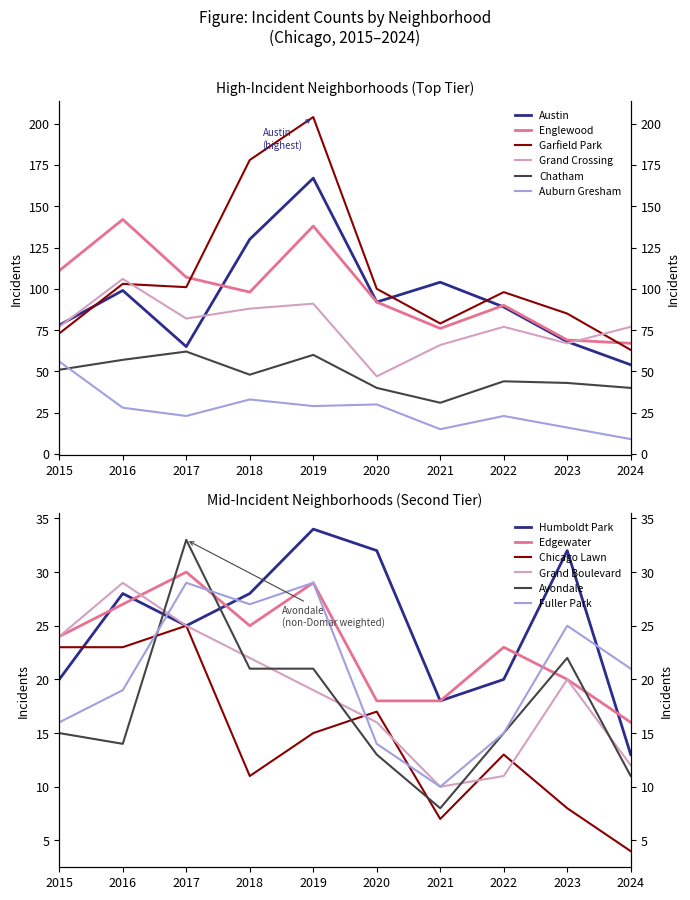

Which series changed the most between 2015 and 2018?

Garfield Park